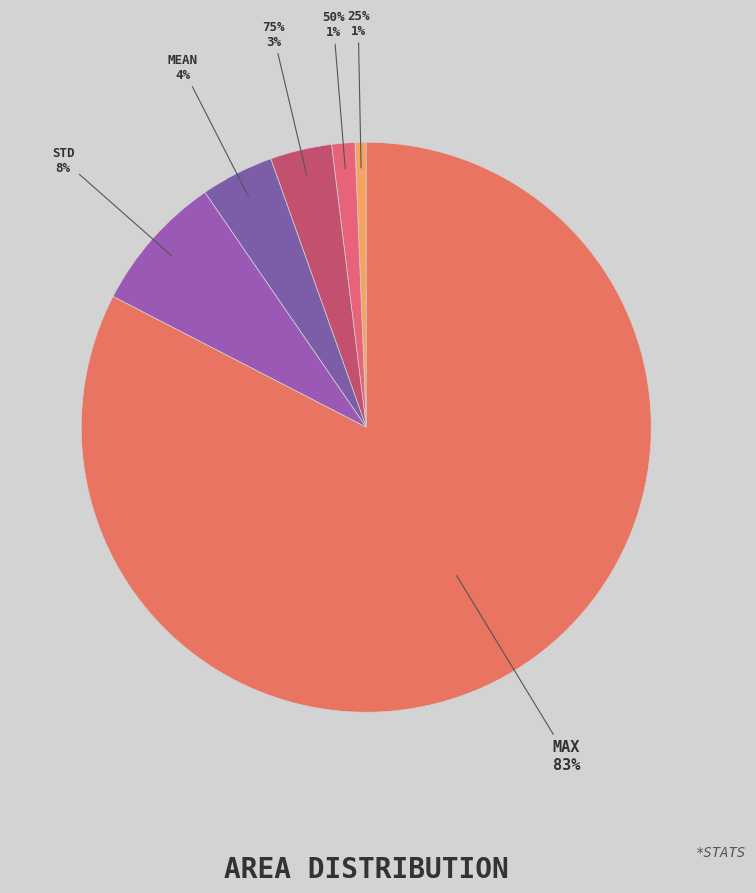

What percentage is the 75% slice, to the nearest percent?

3%